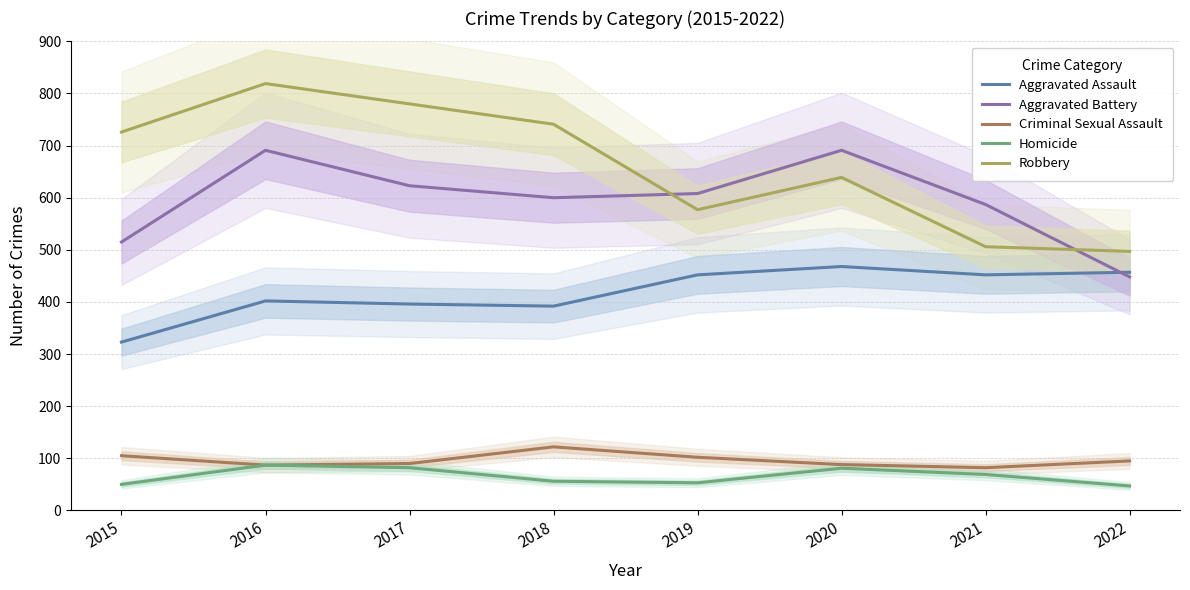

Is the value of Homicide at 2018 greater than the value of Robbery at 2016?

No